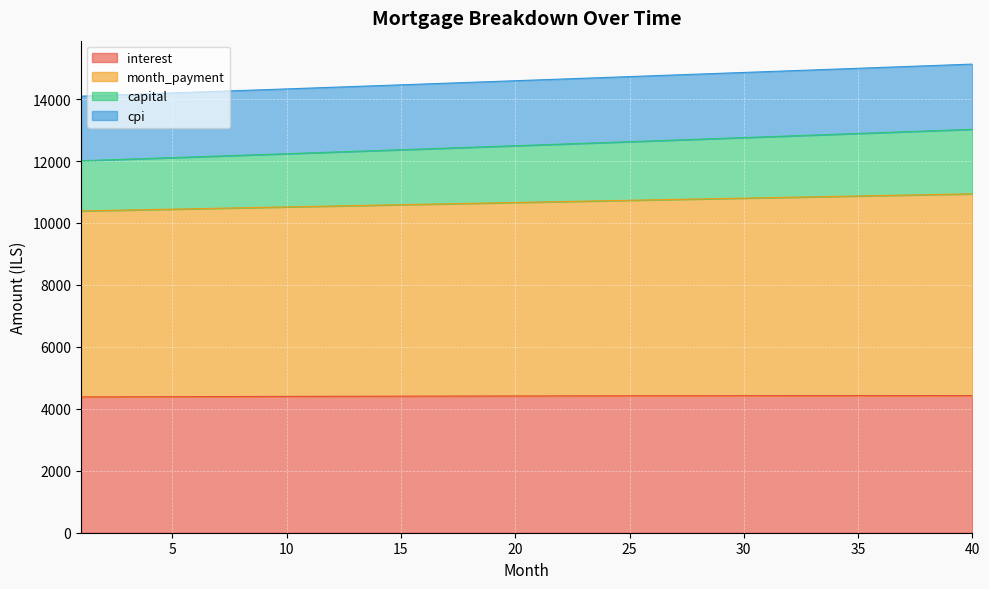

What is the total value across all series at 15?

14460.6